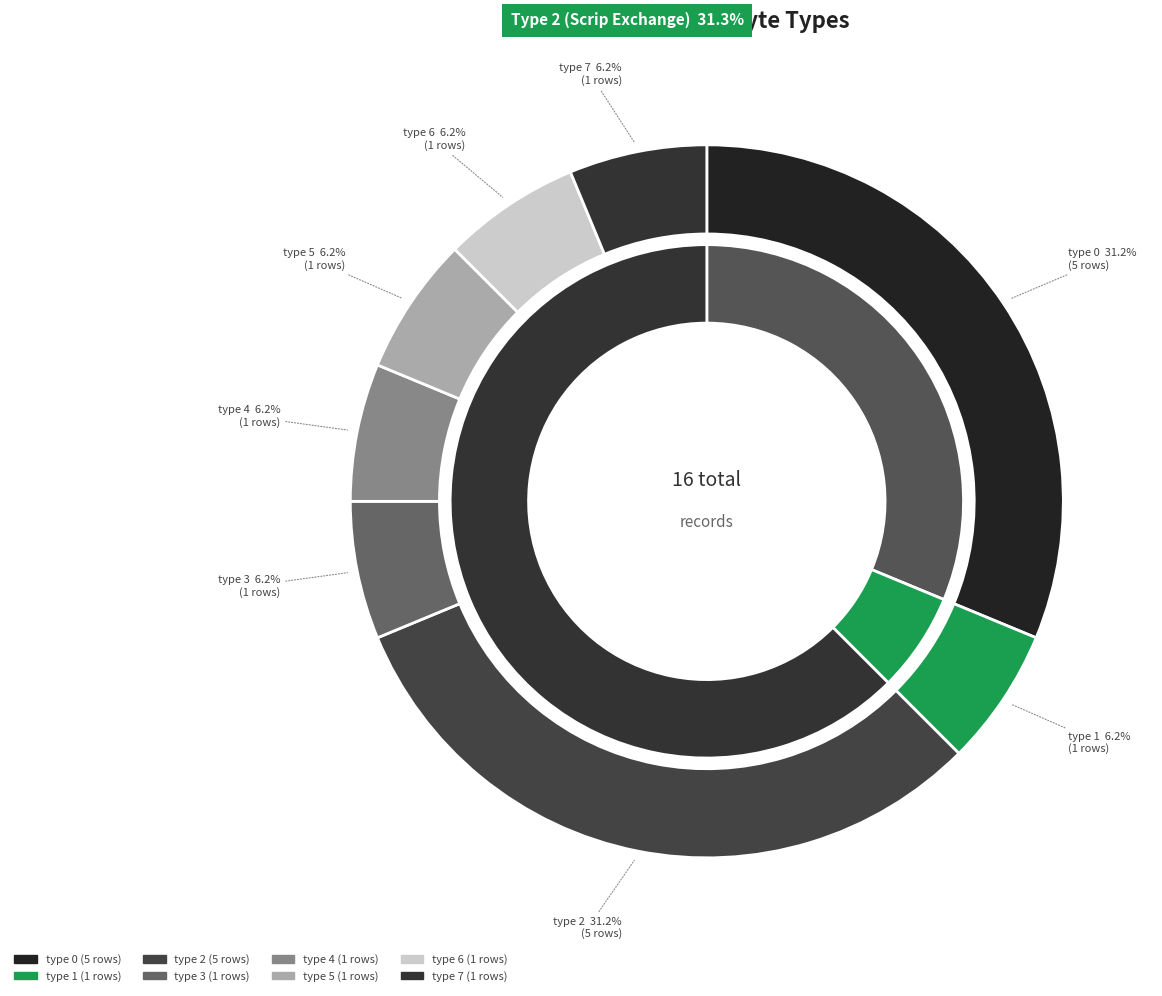

How much of the chart is everything except 3801100?

100.0%